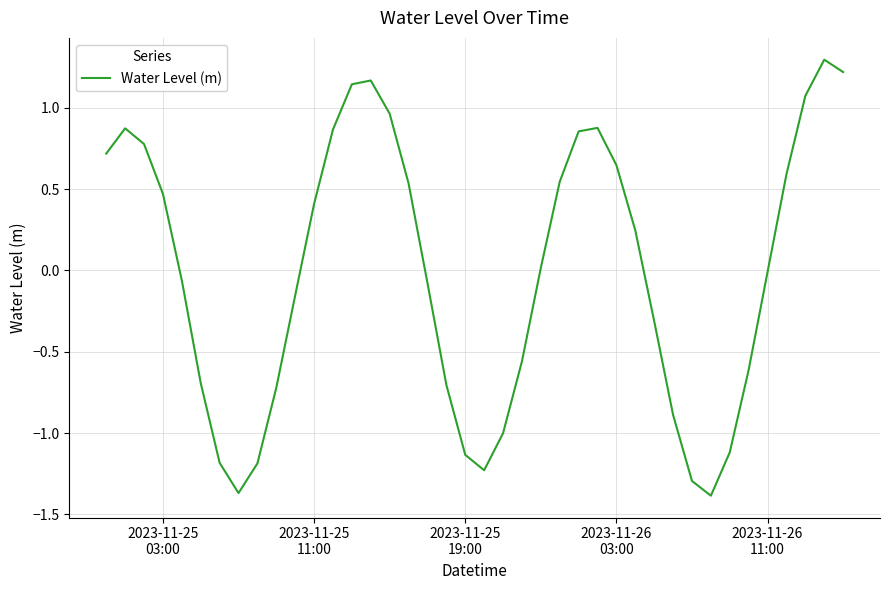

What is the sum of all values?

-0.4